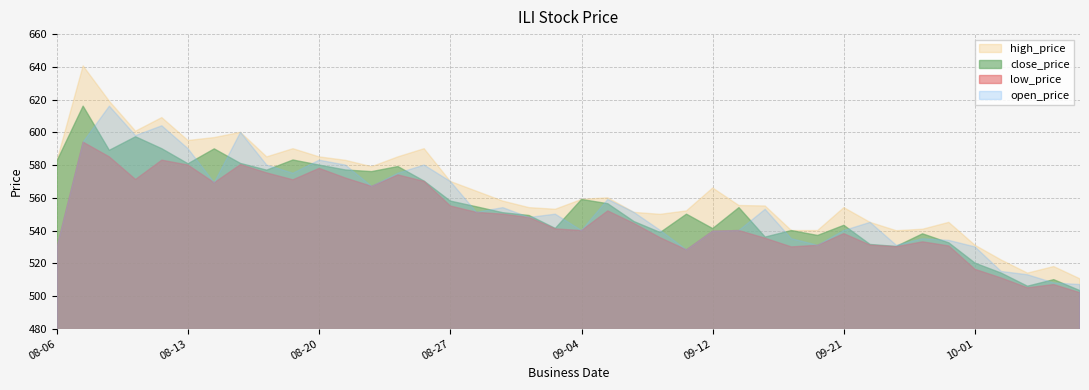

True or false: low_price and open_price cross at least once.

False